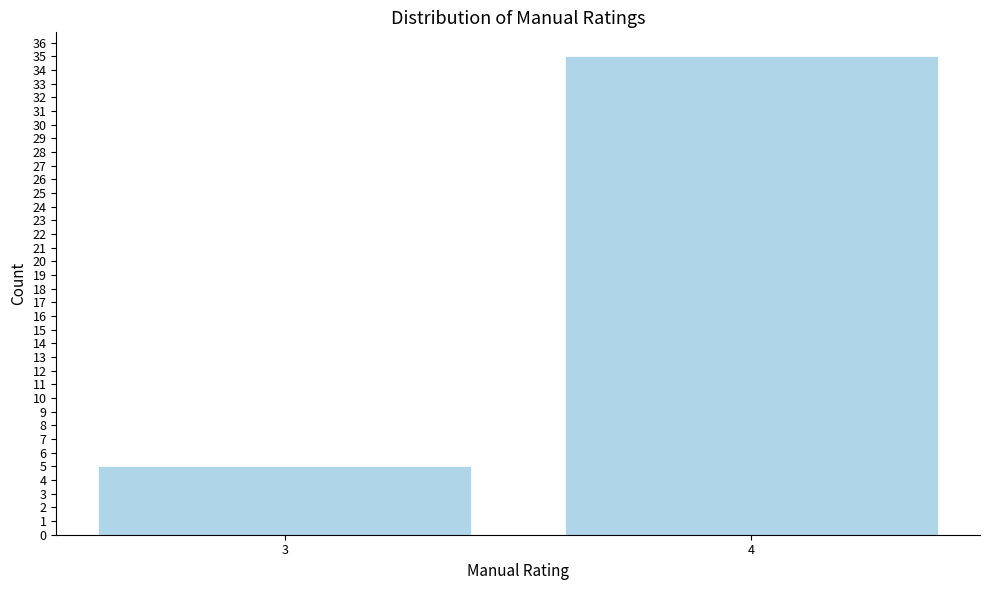

Reading left to right, list all the values displayed in this chart.

3=5	4=35